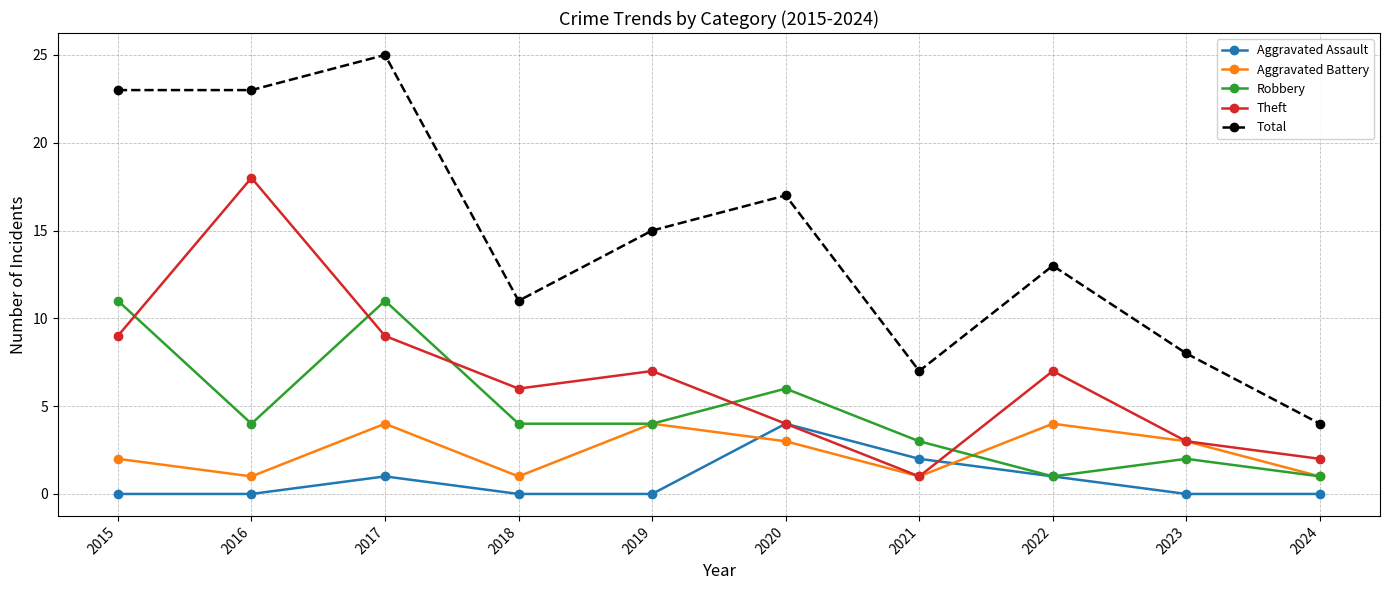

True or false: Total has more than 0 points higher than both neighbors.

True